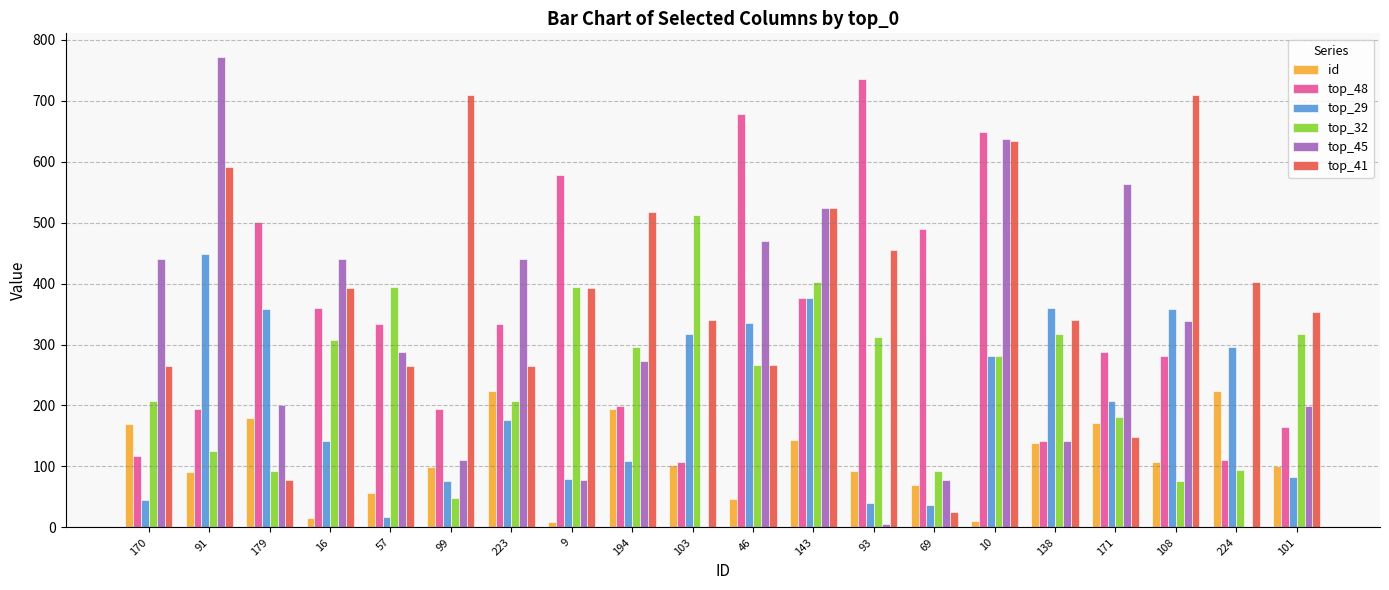

Where does the top_29 series first go above 208?

91